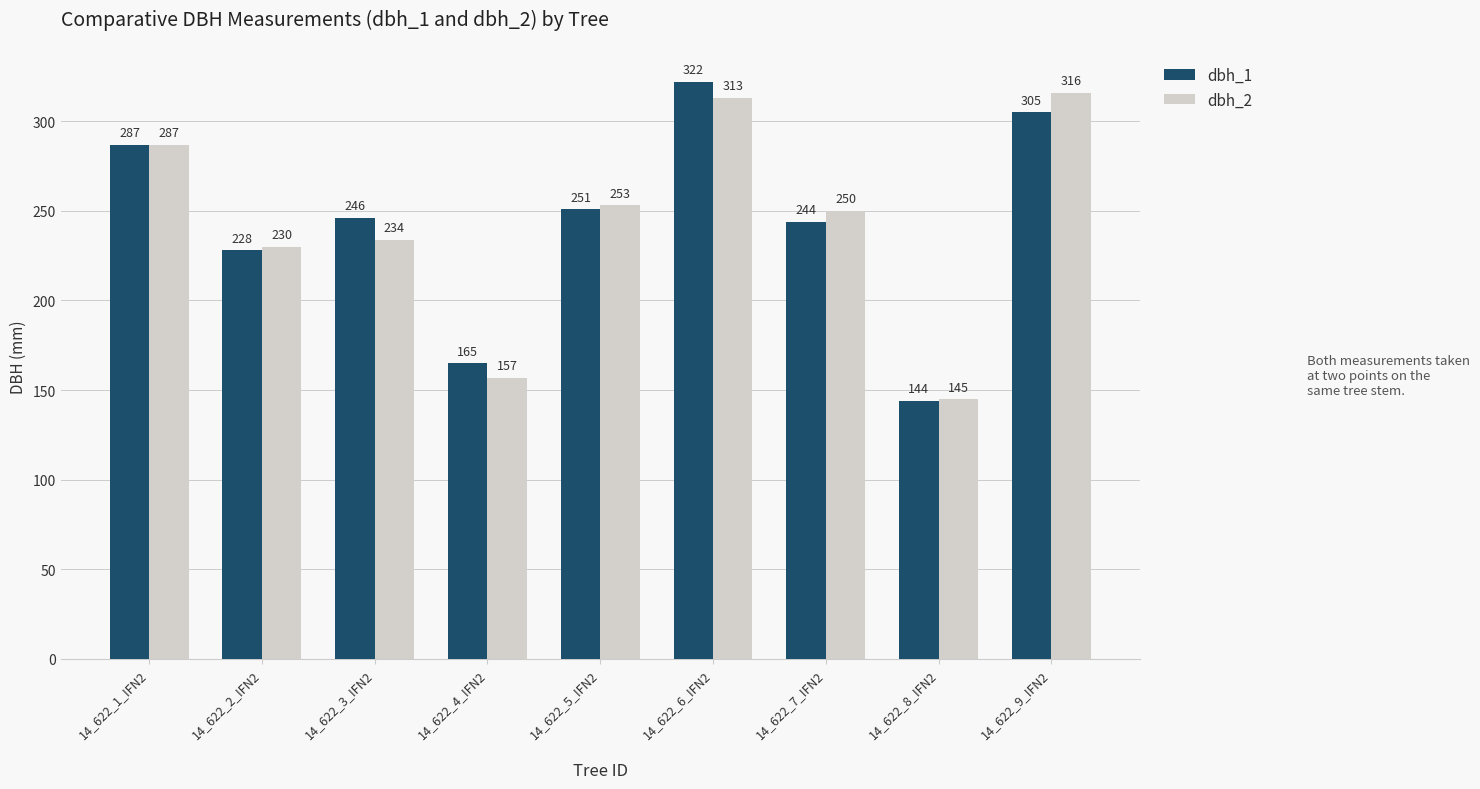

What value does the dbh_1 series have at 14_622_6_IFN2, to the nearest 5?

320